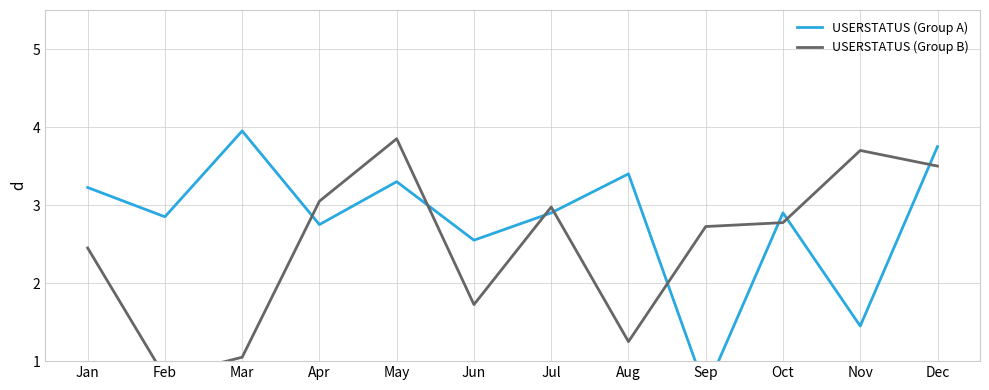

Read the USERSTATUS (Group B) value at Dec.

3.5